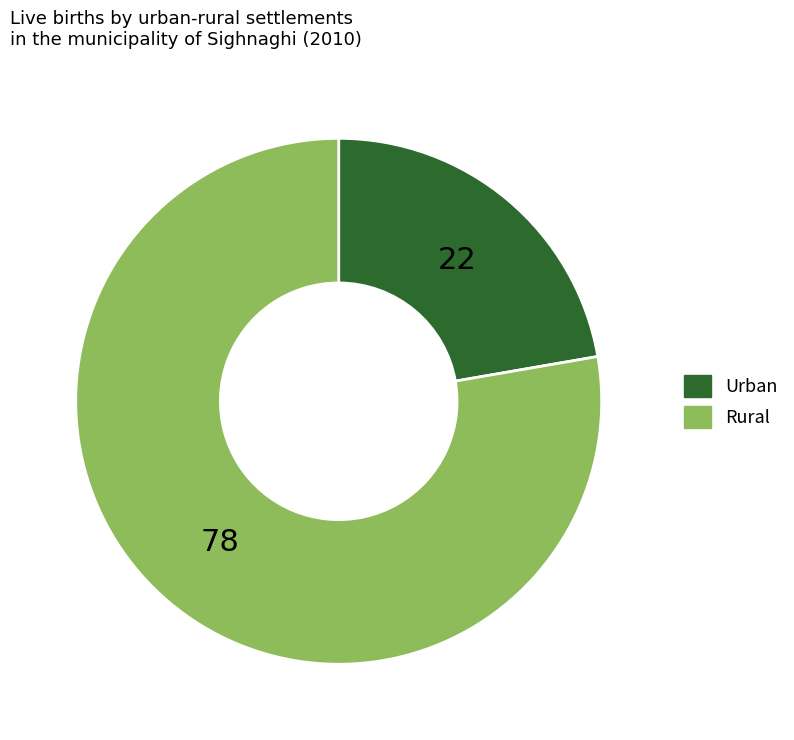

What is the ratio of the value at Rural to the value at Urban?

3.5